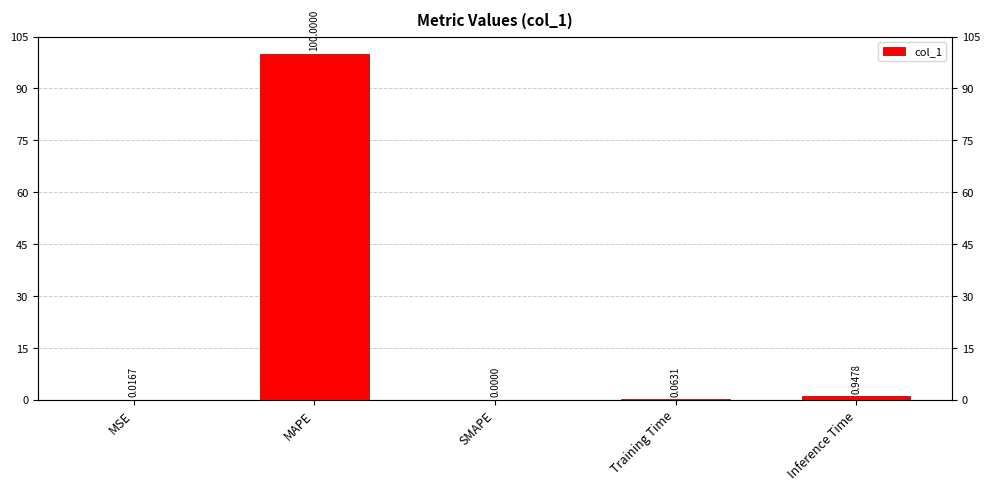

What is the difference between the second highest and second lowest values?

0.9